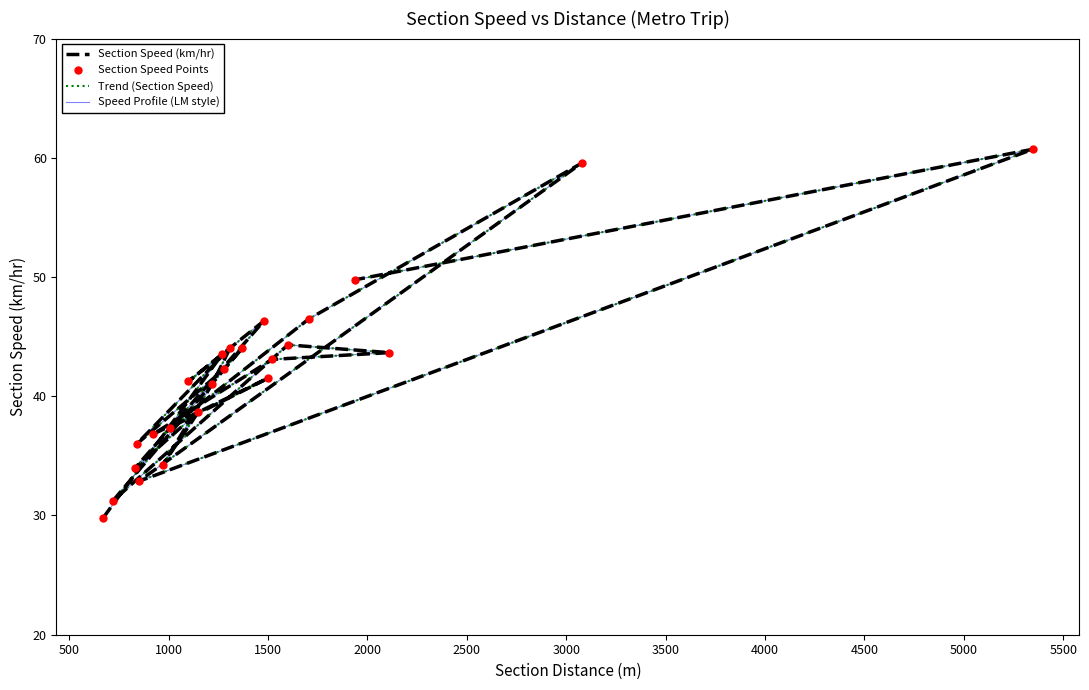

What is the sum of all Section Speed Points values?

1002.5